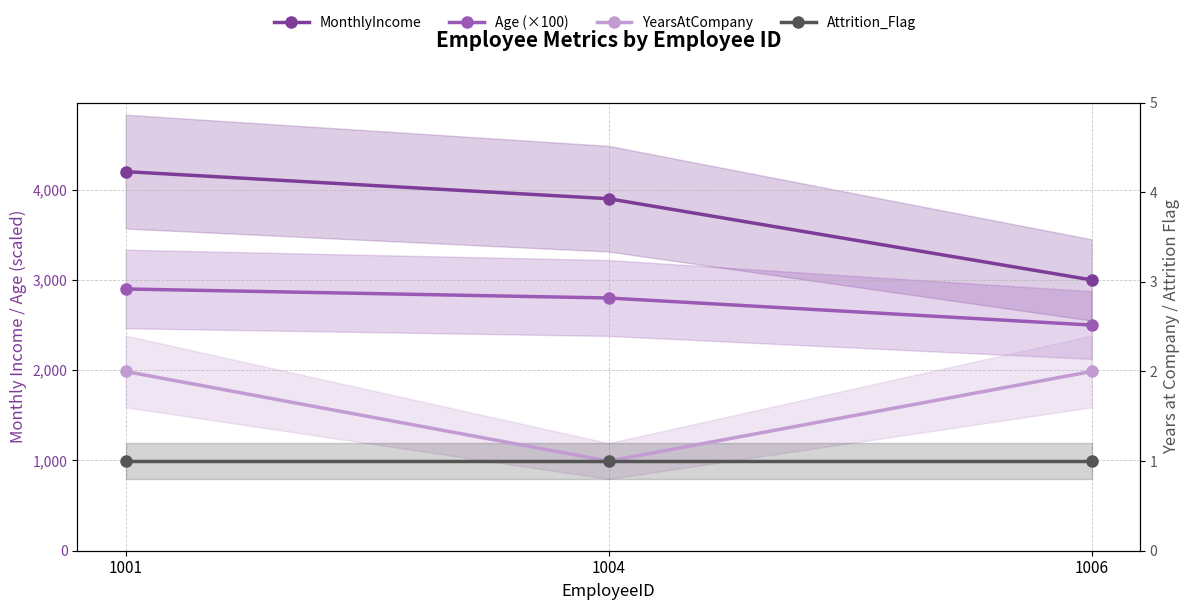

How many values in the MonthlyIncome series are below 3900?

1